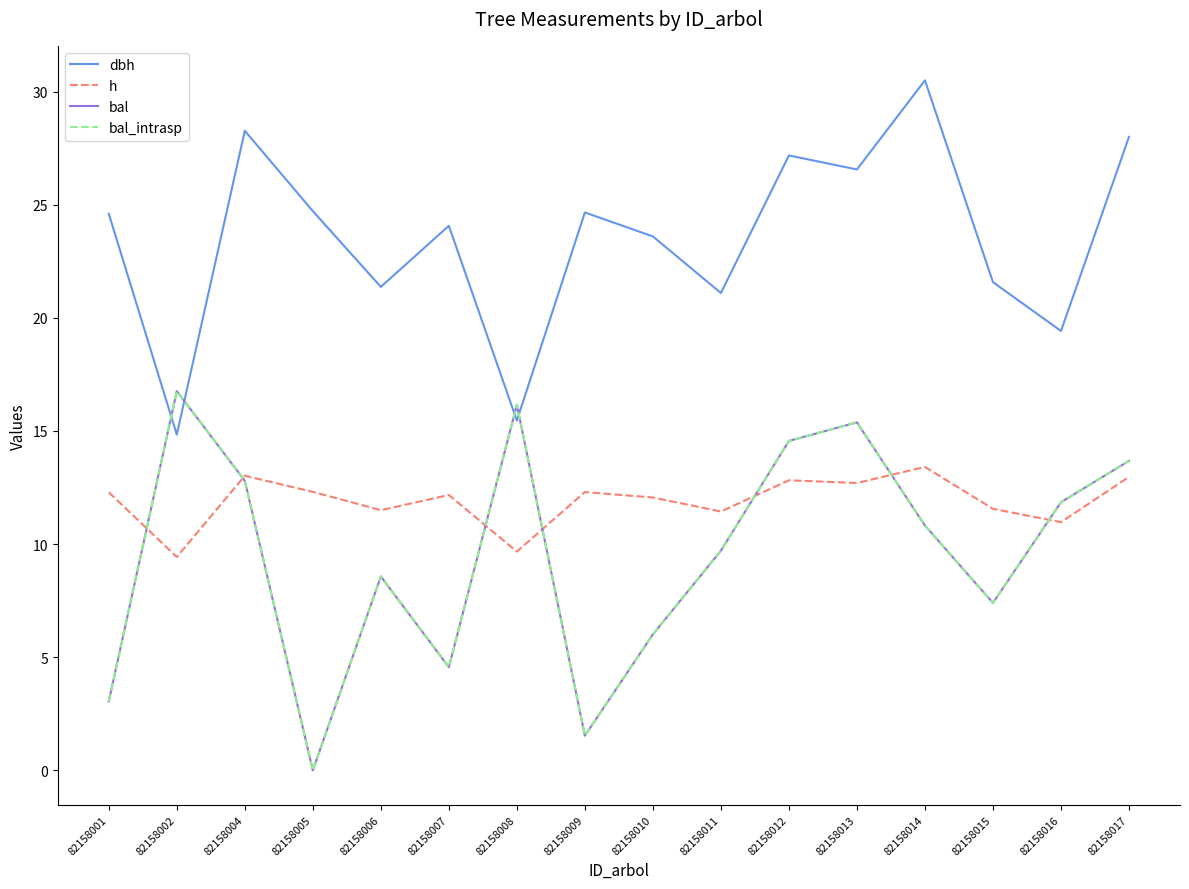

Reading left to right, transcribe all the data shown in this chart.

dbh: 82158001=24.6	82158002=14.8	82158004=28.3	82158005=24.7	82158006=21.4	82158007=24.1	82158008=15.5	82158009=24.7	82158010=23.6	82158011=21.1	82158012=27.2	82158013=26.6	82158014=30.5	82158015=21.6	82158016=19.4	82158017=28.0
h: 82158001=12.3	82158002=9.4	82158004=13.0	82158005=12.3	82158006=11.5	82158007=12.2	82158008=9.7	82158009=12.3	82158010=12.1	82158011=11.4	82158012=12.8	82158013=12.7	82158014=13.4	82158015=11.6	82158016=11.0	82158017=13.0
bal: 82158001=3.0	82158002=16.8	82158004=12.8	82158005=0.0	82158006=8.6	82158007=4.6	82158008=16.2	82158009=1.5	82158010=6.0	82158011=9.7	82158012=14.6	82158013=15.4	82158014=10.8	82158015=7.4	82158016=11.8	82158017=13.7
bal_intrasp: 82158001=3.0	82158002=16.8	82158004=12.8	82158005=0.0	82158006=8.6	82158007=4.6	82158008=16.2	82158009=1.5	82158010=6.0	82158011=9.7	82158012=14.6	82158013=15.4	82158014=10.8	82158015=7.4	82158016=11.8	82158017=13.7